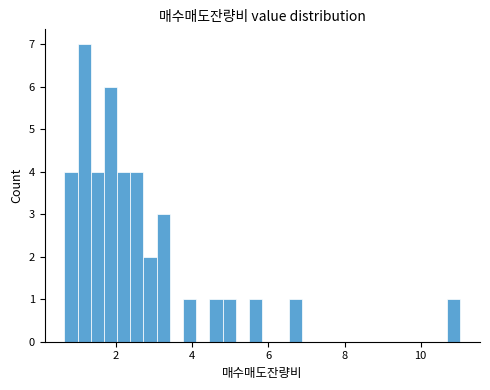

Around what value on the x-axis is the tallest bar? Give the approximate position of its centre, as read against the axis.

1.2